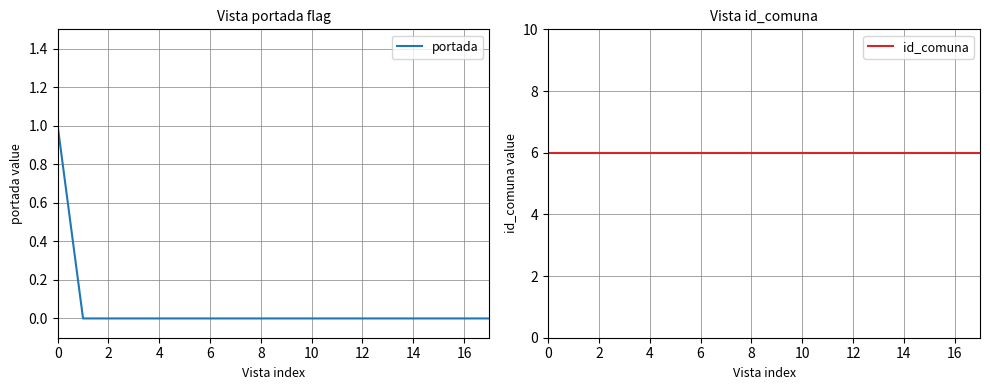

What is the spread (max minus min) of values at 10?

6